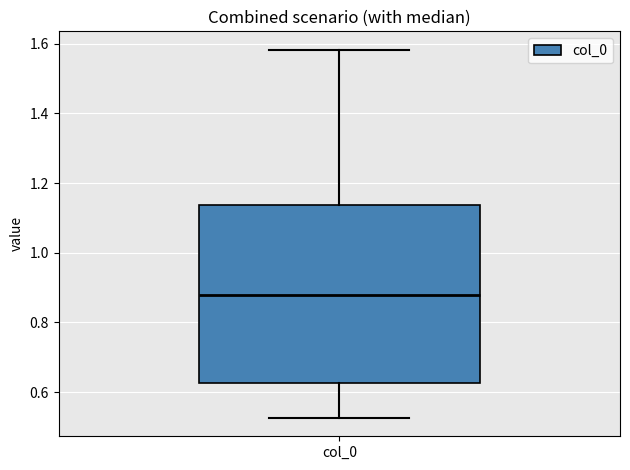

Transcribe this box plot: give where the median line is, the range the box spans, and where the two whiskers end, as read against the y-axis. The values are not printed on the chart, so give them approximately, as read against the axis.

median 0.88, box 0.62 to 1.14, whiskers 0.52 to 1.58